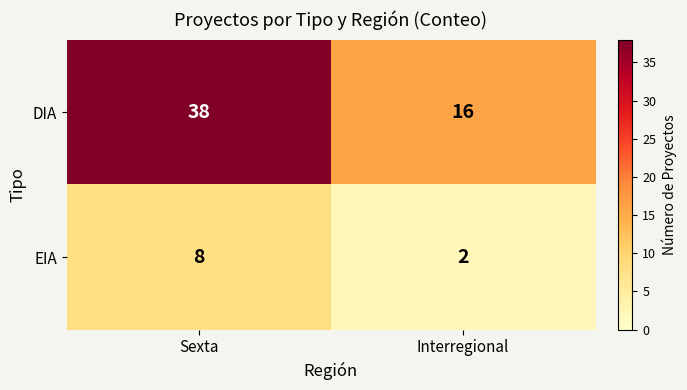

Is it true that DIA equals 25 at Interregional?

False